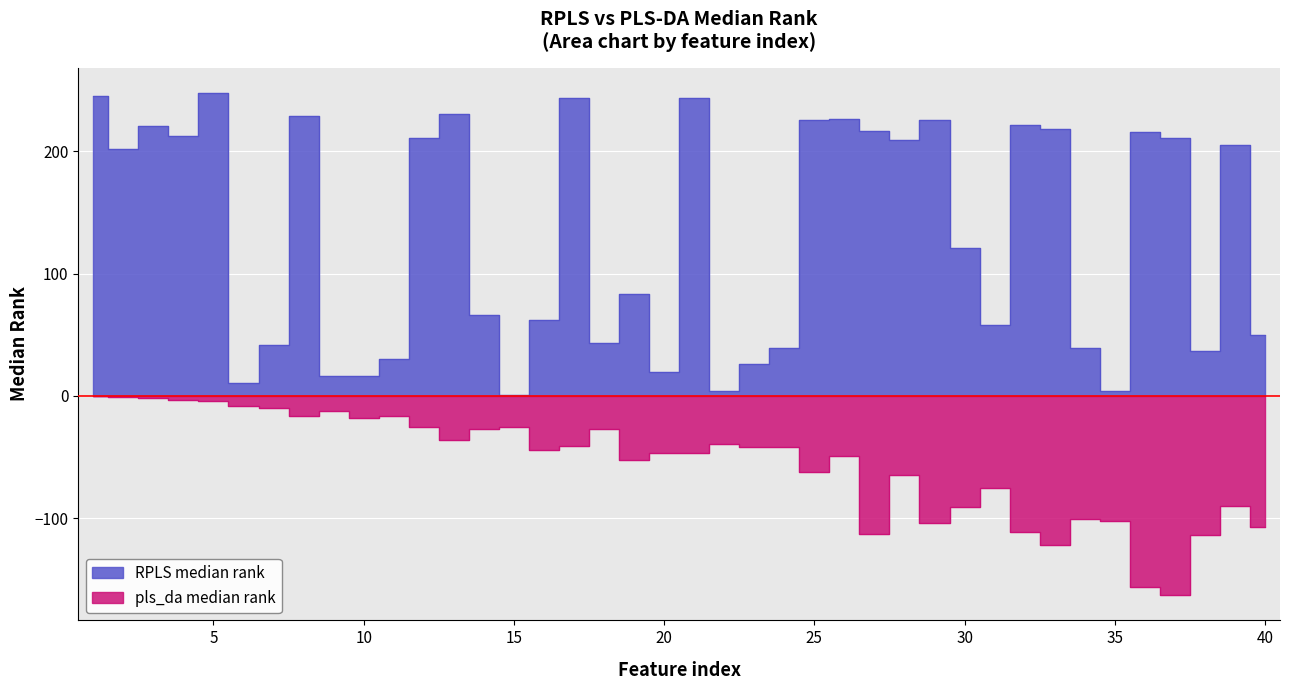

Which series has the largest total across all categories?

RPLS median rank